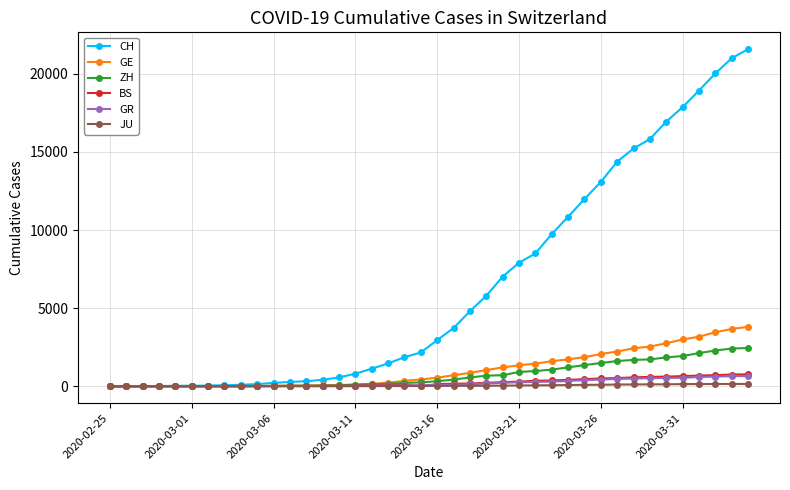

What is the sum of all GR values?

8233